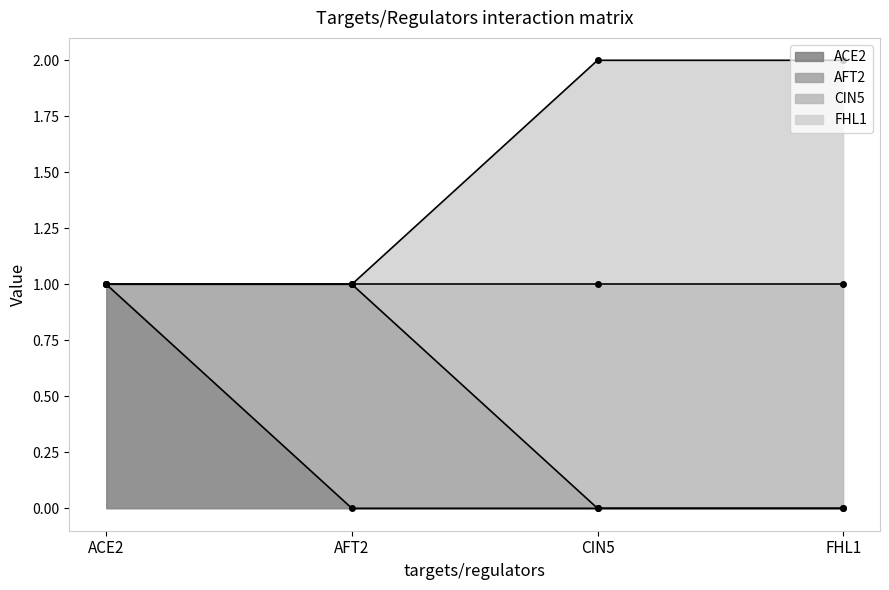

Which series has the largest range (max minus min)?

ACE2